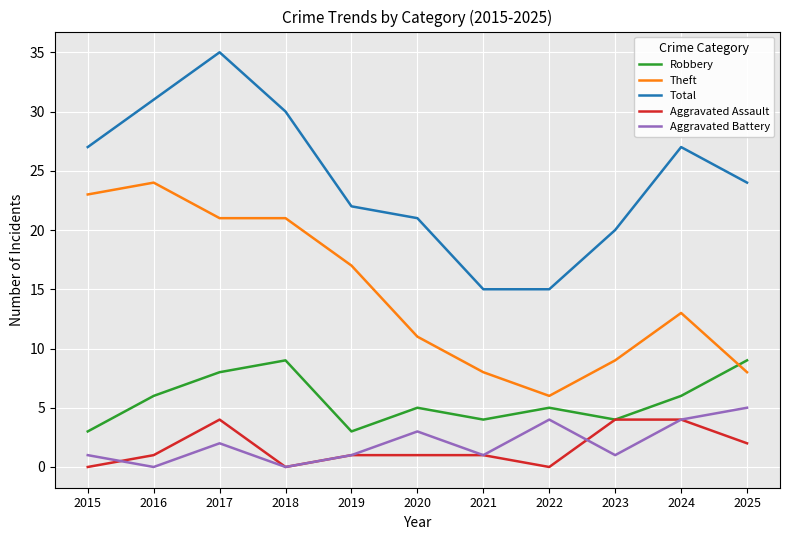

The Total series shows 24 at 2025. True or false?

True